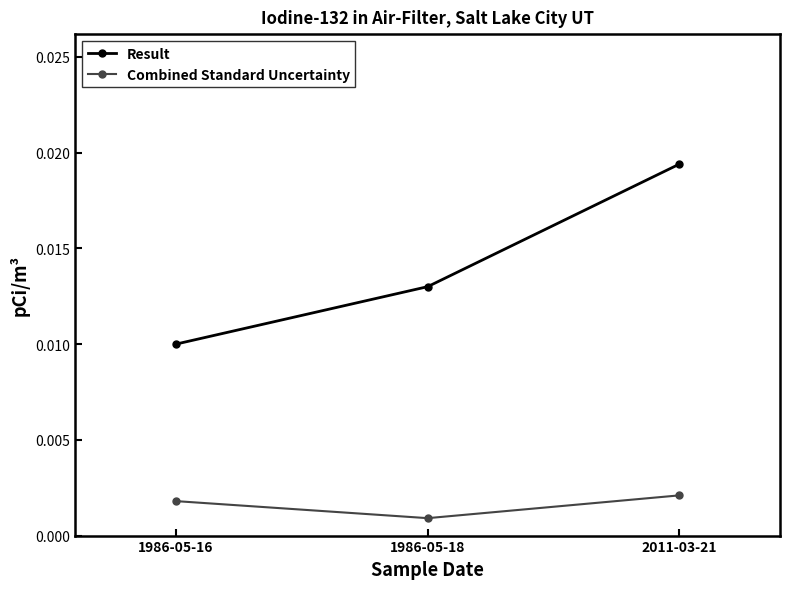

At which category does the chart reach its peak across all series?

2011-03-21